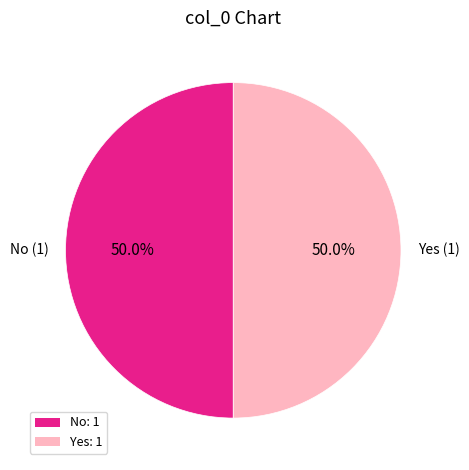

To the nearest percent, what is the difference between the largest and smallest slice percentages?

0%